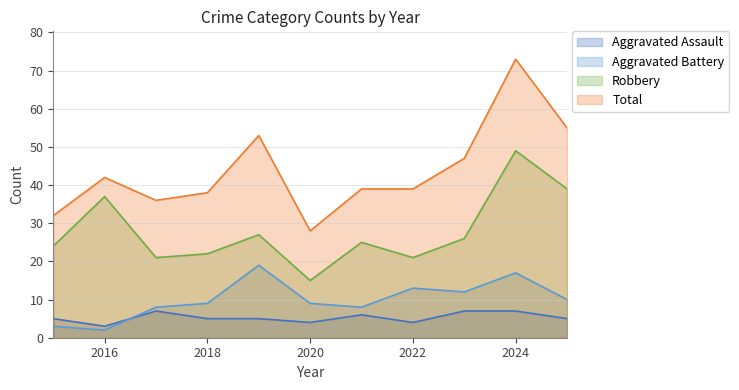

Reading right to left, extract all data points from this chart.

Aggravated Assault: 5	7	7	4	6	4	5	5	7	3	5
Aggravated Battery: 10	17	12	13	8	9	19	9	8	2	3
Robbery: 39	49	26	21	25	15	27	22	21	37	24
Total: 55	73	47	39	39	28	53	38	36	42	32